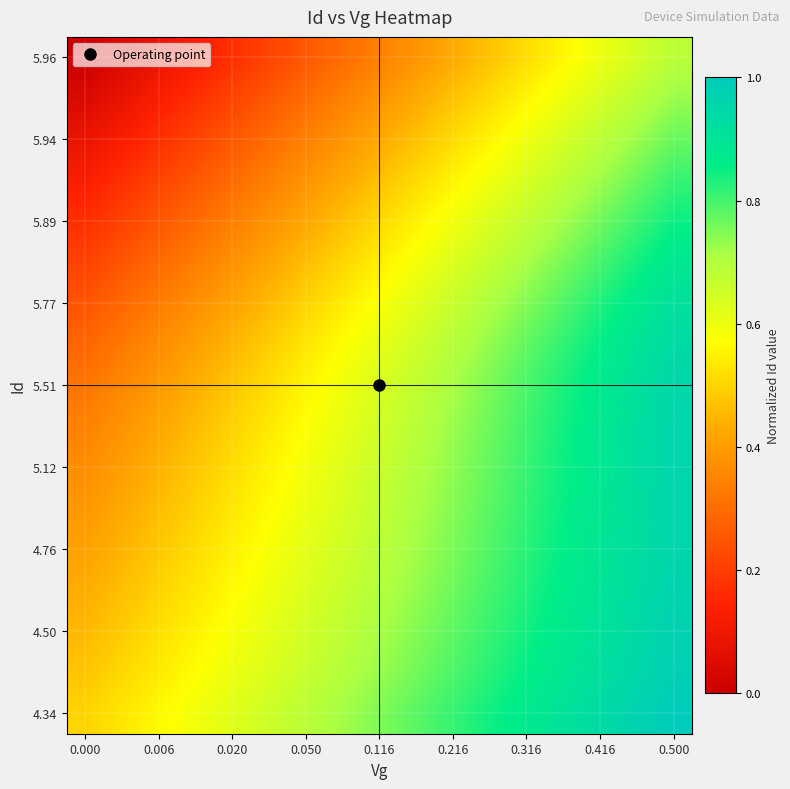

What is the greatest value displayed?

1.0